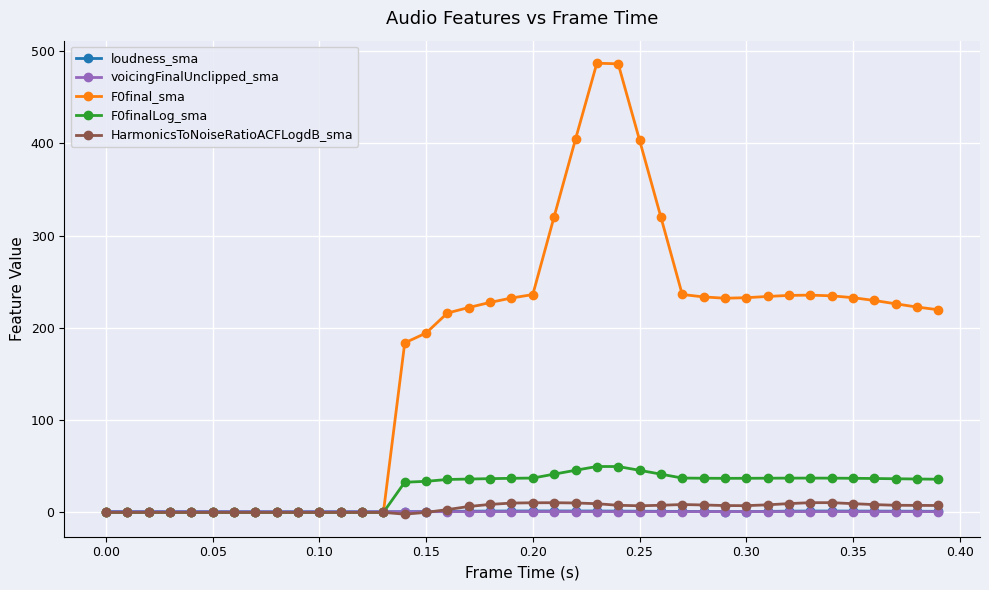

How many categories are shown in the chart?

40